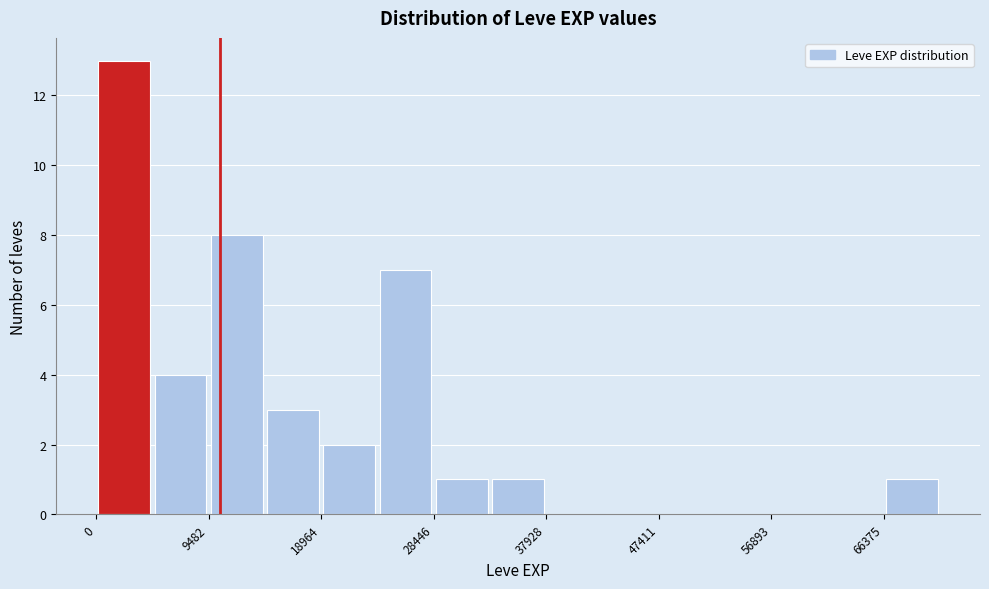

Which range on the x-axis has the tallest bar?

0 to 5000